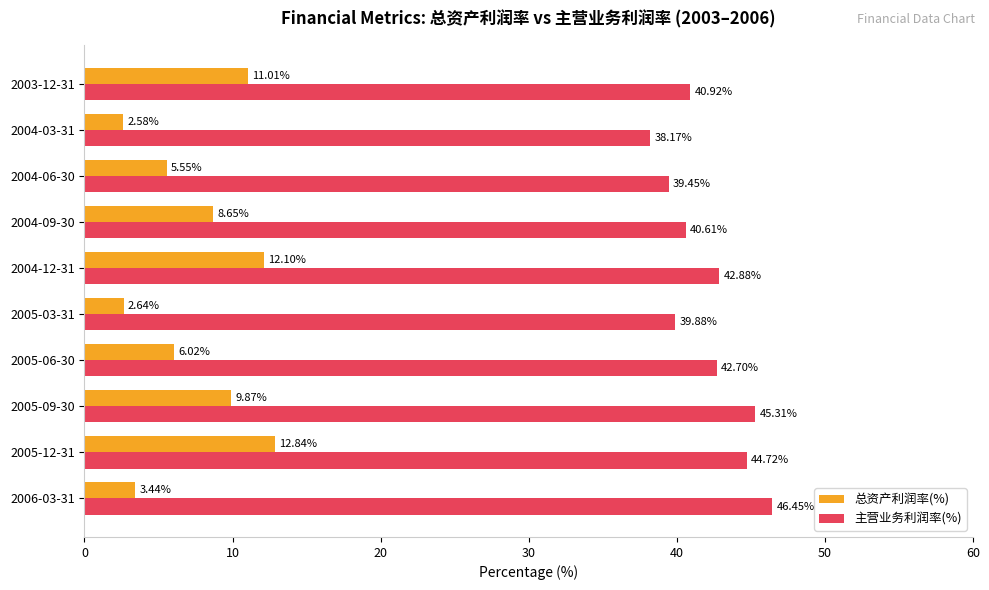

Rank the series by their average value, from highest to lowest.

主营业务利润率(%), 总资产利润率(%)